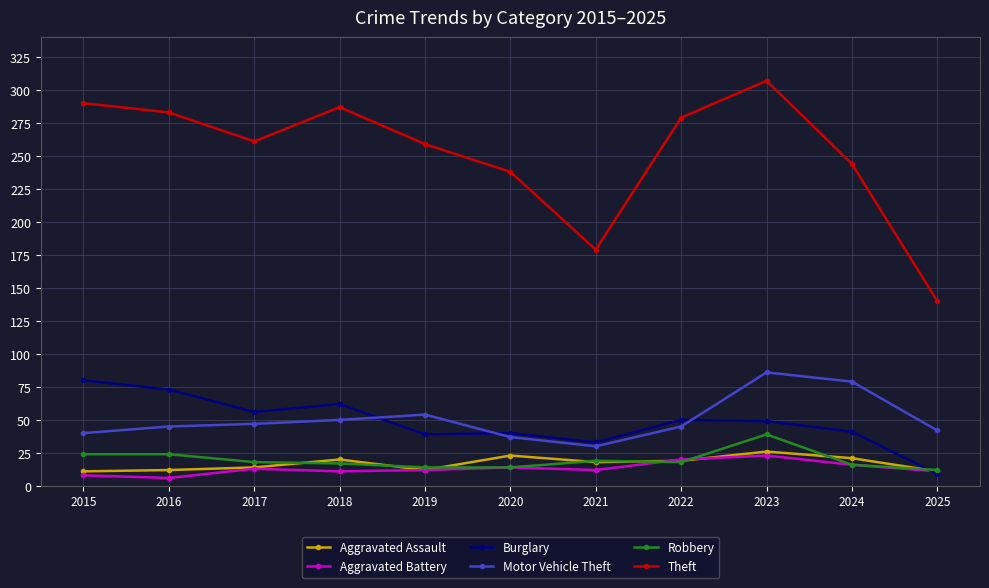

Rank the series at 2018 from highest to lowest value.

Theft, Burglary, Motor Vehicle Theft, Aggravated Assault, Robbery, Aggravated Battery